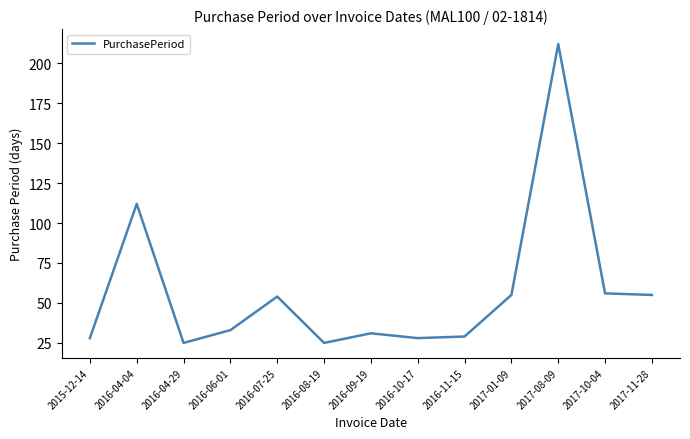

Reading left to right, list all the values displayed in this chart.

2015-12-14=28	2016-04-04=112	2016-04-29=25	2016-06-01=33	2016-07-25=54	2016-08-19=25	2016-09-19=31	2016-10-17=28	2016-11-15=29	2017-01-09=55	2017-08-09=212	2017-10-04=56	2017-11-28=55